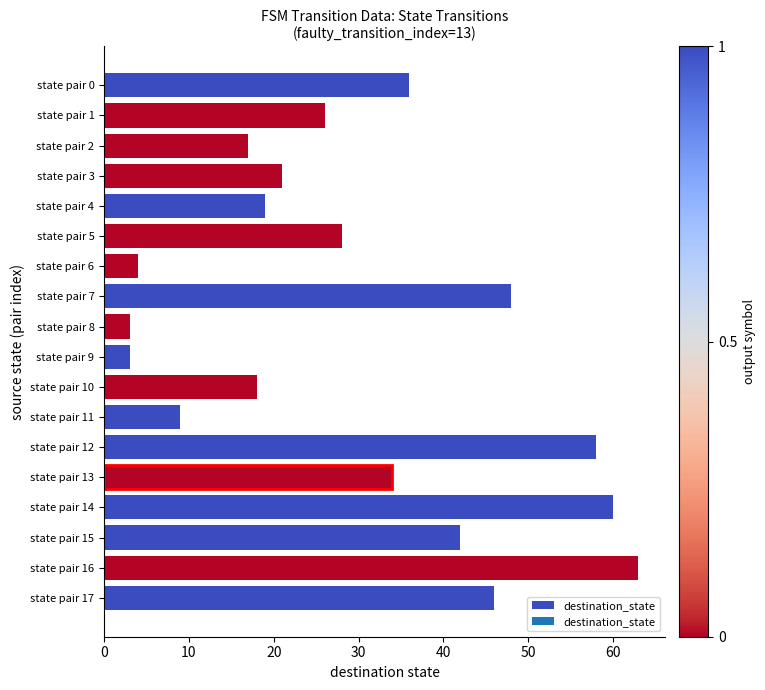

Are the bars grouped side by side (vs. stacked)?

No